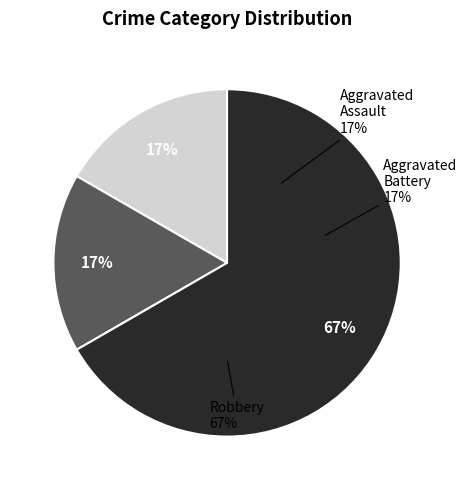

True or false: Aggravated Battery accounts for 17% of the total.

True